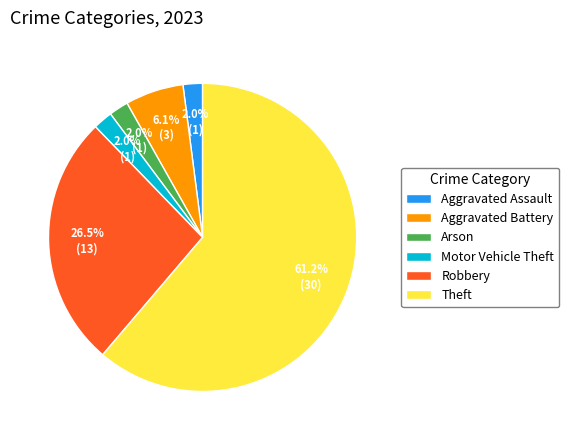

Which has a higher value, Arson or Robbery?

Robbery